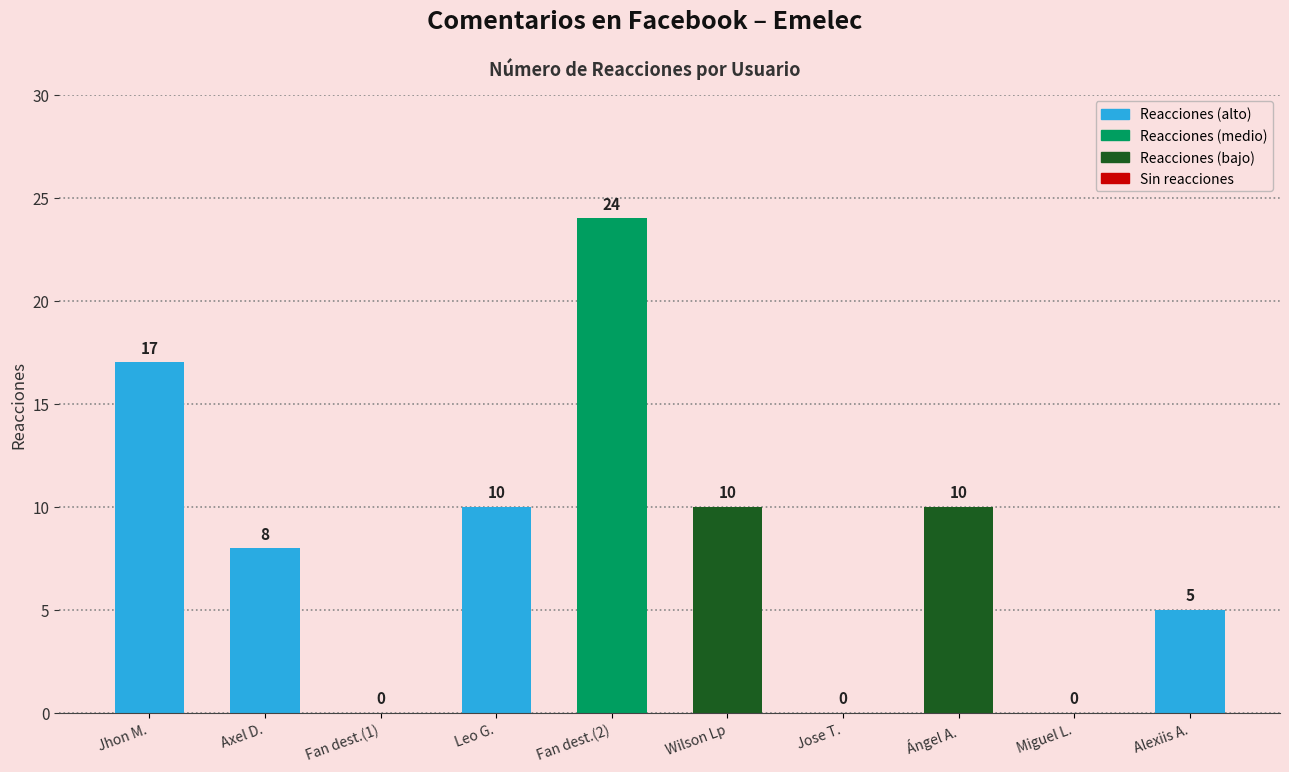

Between Miguel L. and Alexiis A., which is larger?

Alexiis A.